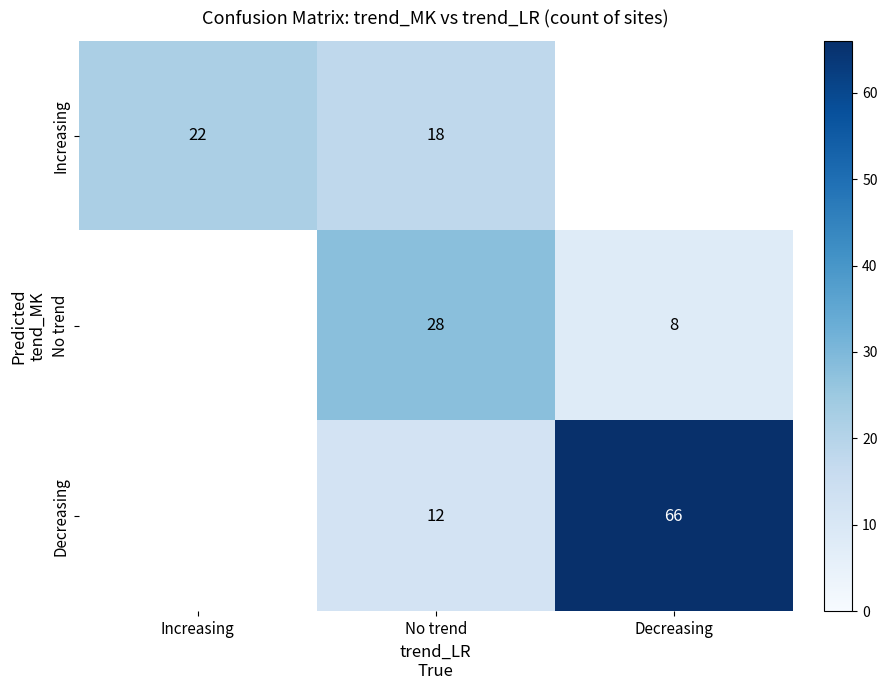

Is it true that Increasing equals 12.1 at Increasing?

False